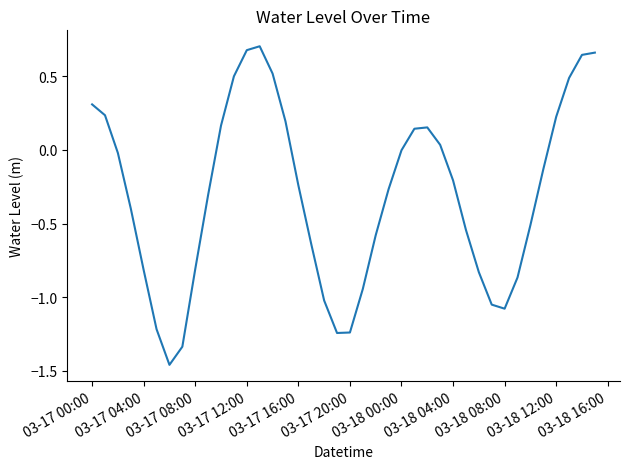

What is the difference between the maximum and minimum values?

2.2